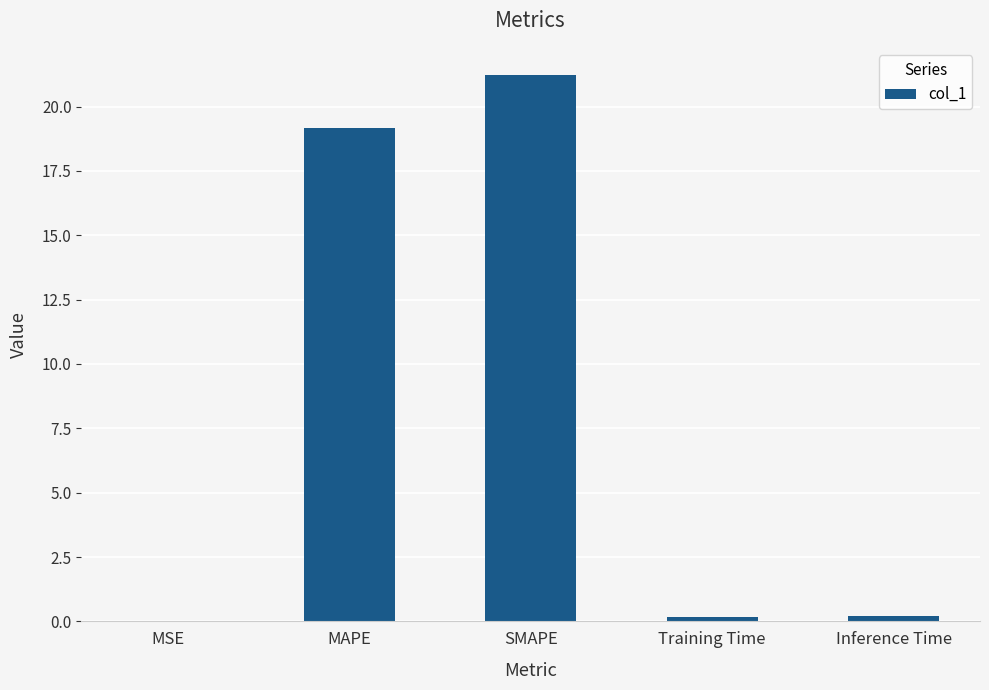

Which category has the highest value across all series?

SMAPE